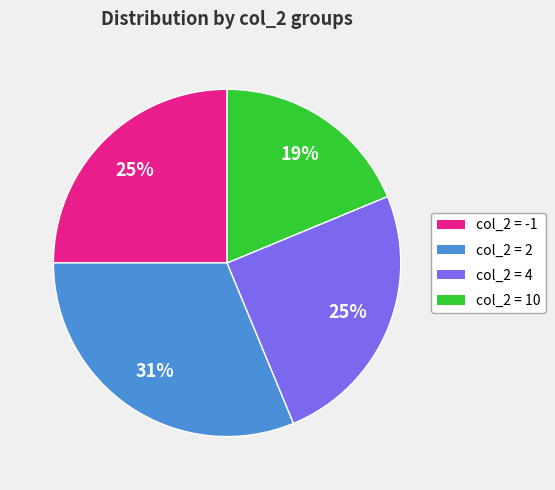

Is col_2 = 4 the majority of the pie?

No